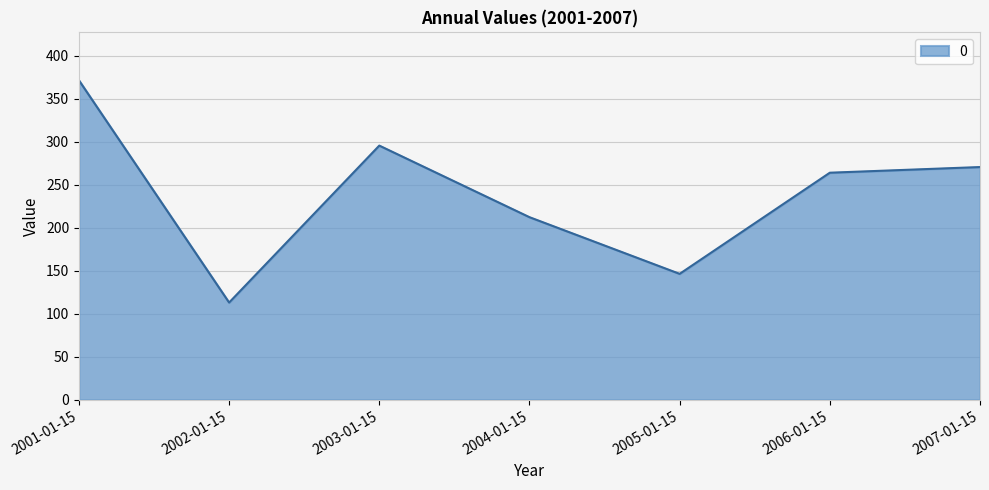

Reading left to right, what are all the values shown in this chart?

2001-01-15=371.4	2002-01-15=113.1	2003-01-15=295.5	2004-01-15=212.3	2005-01-15=146.4	2006-01-15=264.0	2007-01-15=270.5